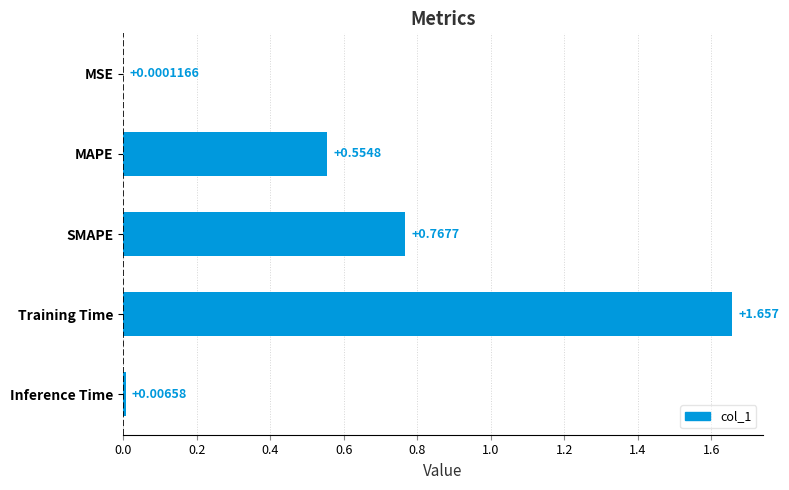

Where is the data nearest to the value 0?

MSE